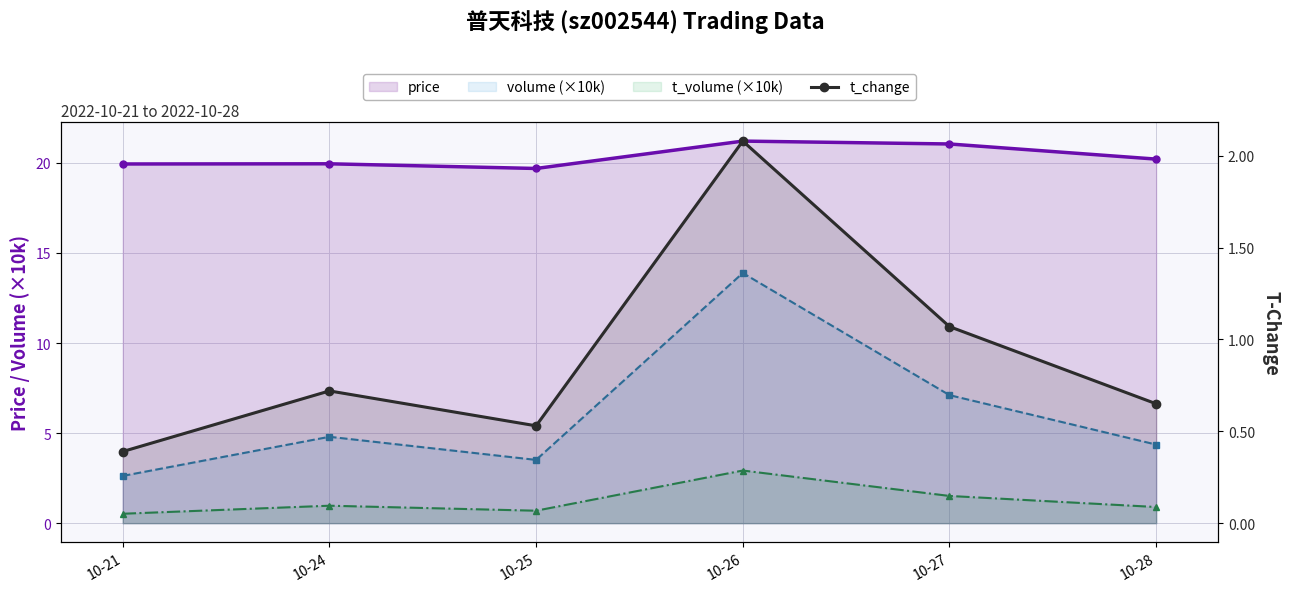

What is the sum of all t_change values?

5.4